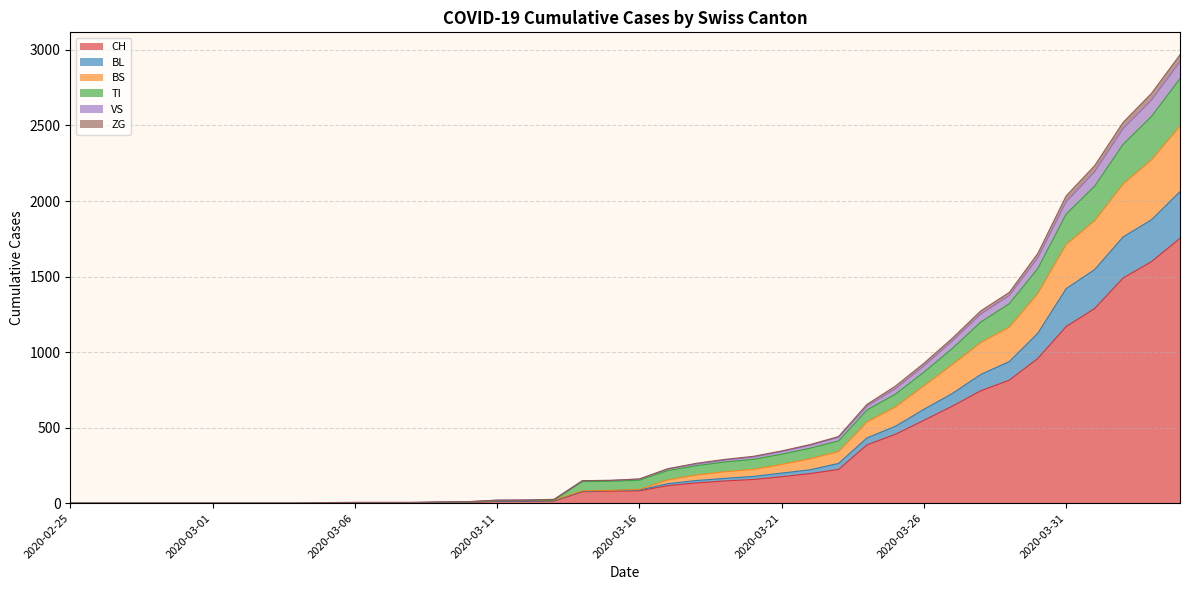

What is the spread (max minus min) of values at 2020-03-22?

192